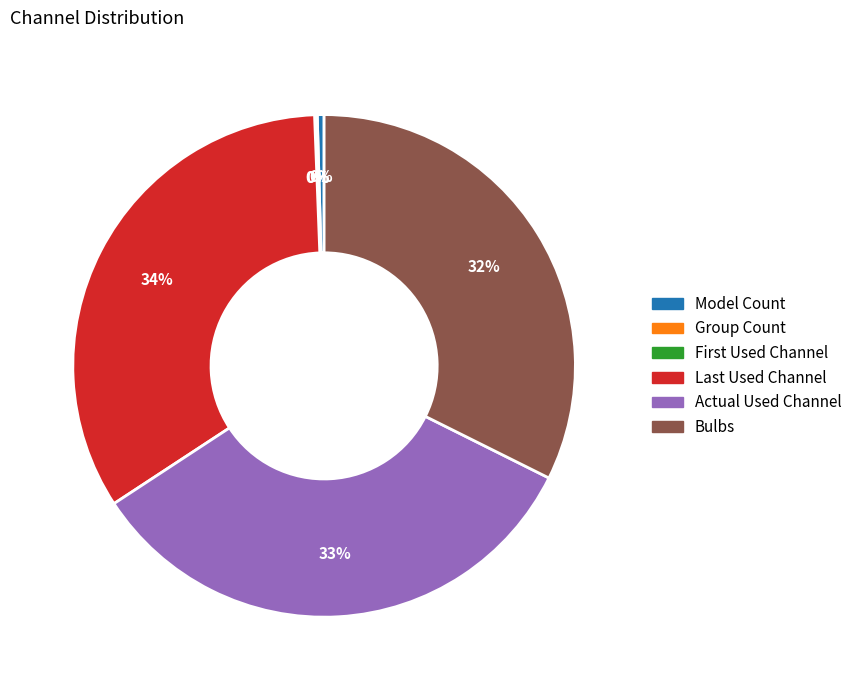

Is there a majority slice in this chart?

No